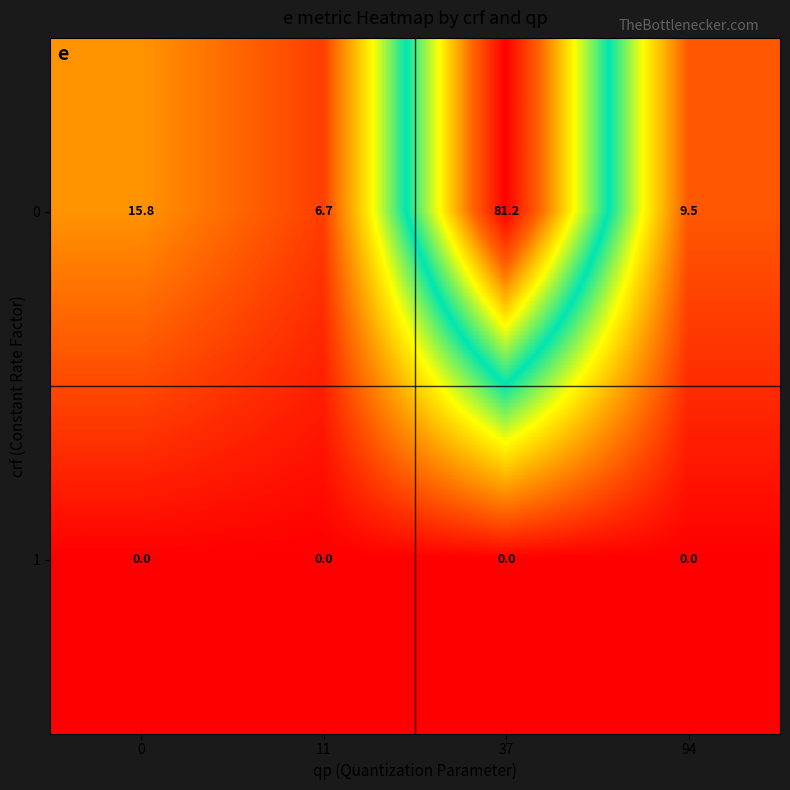

Rank the series by their average value, from lowest to highest.

1, 0